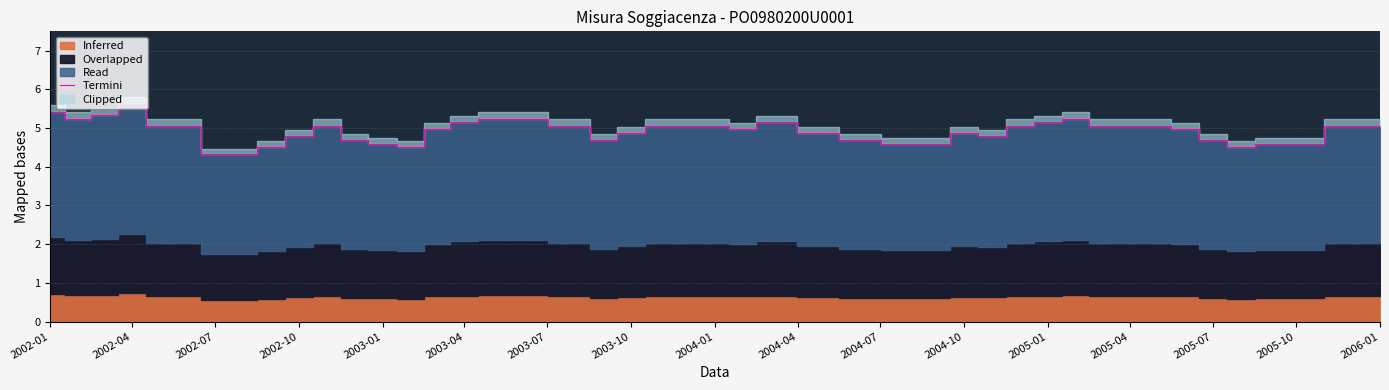

True or false: Termini has a value of 1.0 at 2003-10.

False